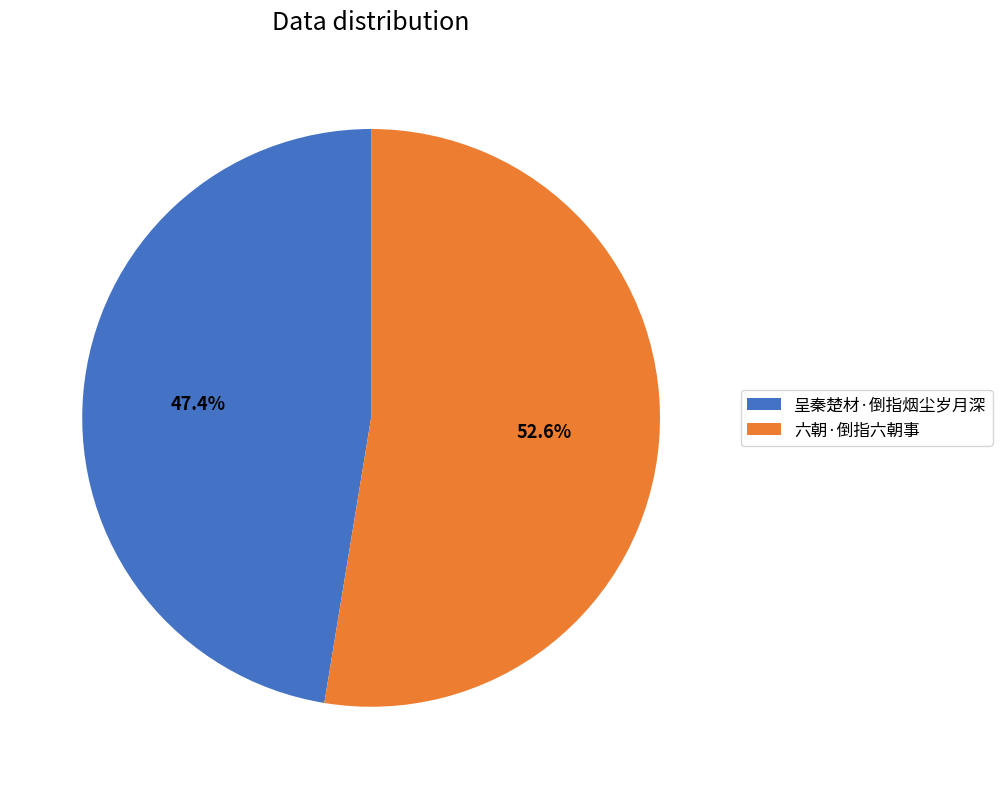

What is the ratio of the value at 呈秦楚材·倒指烟尘岁月深 to the value at 六朝·倒指六朝事?

0.9